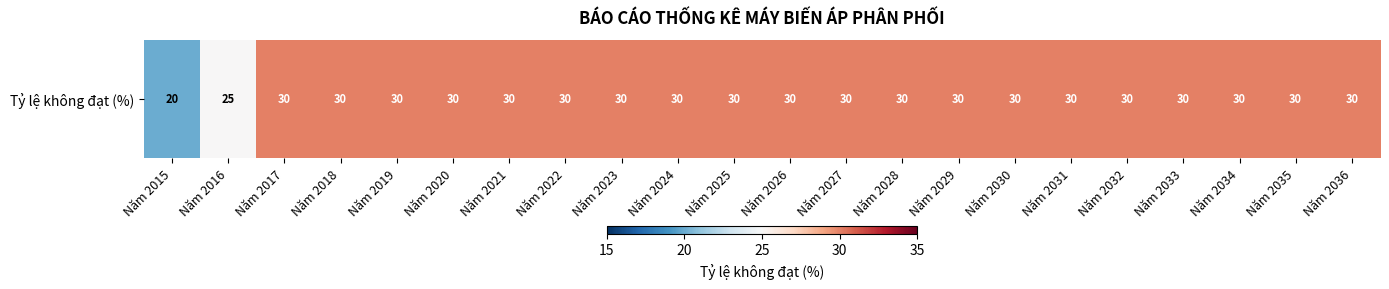

Reading left to right, extract all data points from this chart.

Năm 2015=20	Năm 2016=25	Năm 2017=30	Năm 2018=30	Năm 2019=30	Năm 2020=30	Năm 2021=30	Năm 2022=30	Năm 2023=30	Năm 2024=30	Năm 2025=30	Năm 2026=30	Năm 2027=30	Năm 2028=30	Năm 2029=30	Năm 2030=30	Năm 2031=30	Năm 2032=30	Năm 2033=30	Năm 2034=30	Năm 2035=30	Năm 2036=30